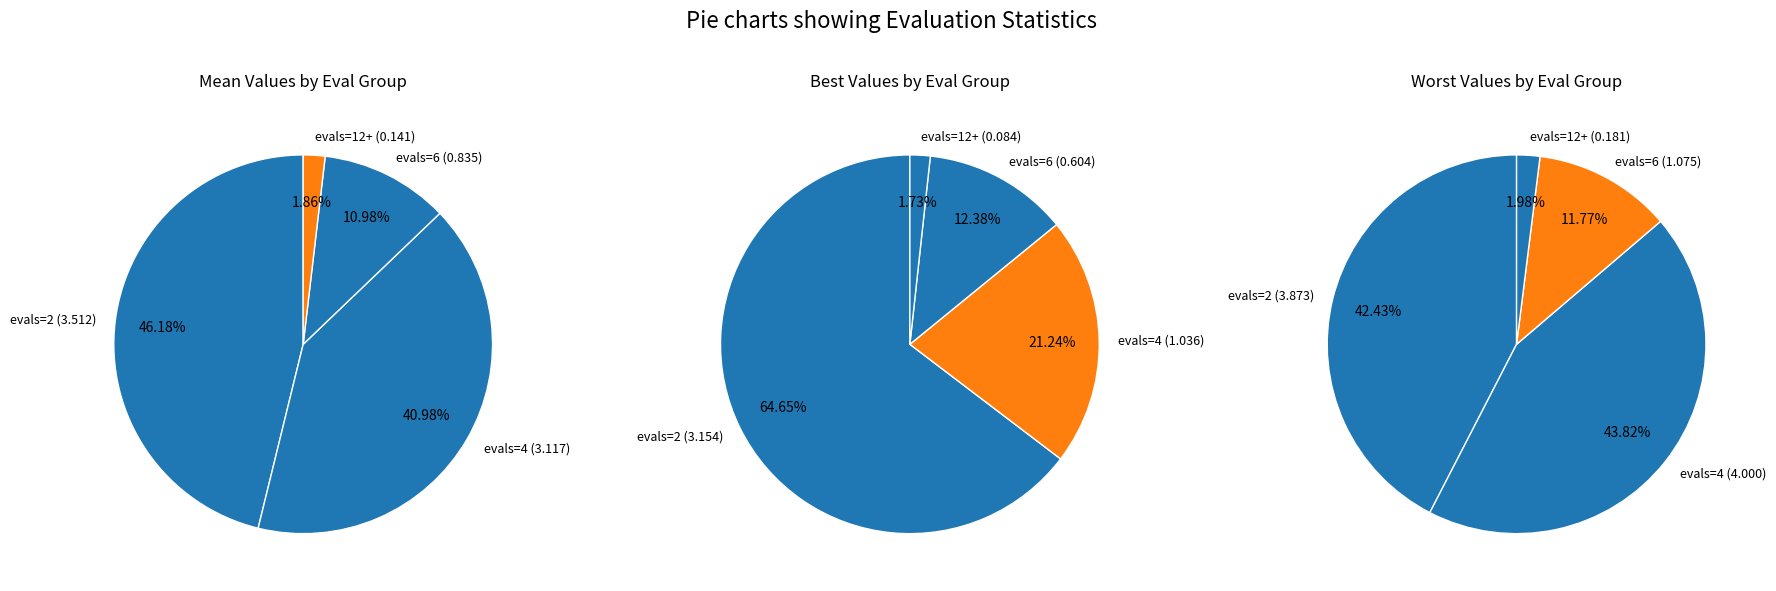

Does evals=6 represent more than half of the total?

No